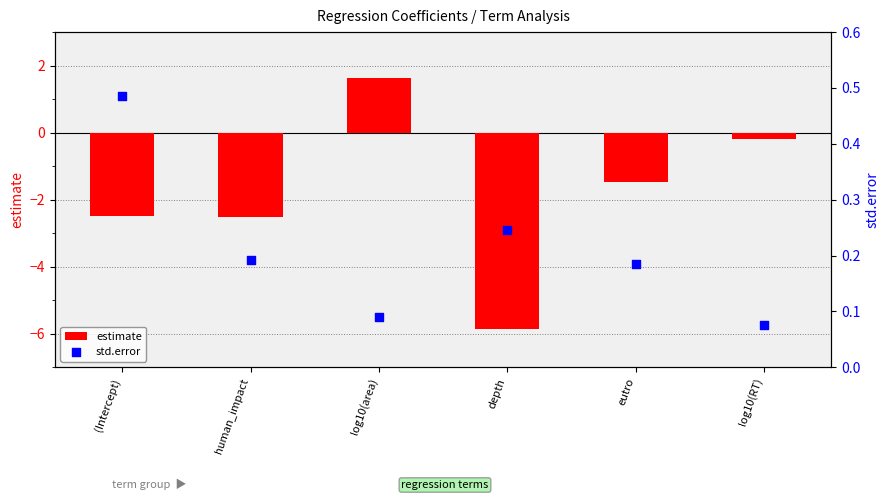

Which series has the largest total across all categories?

std.error